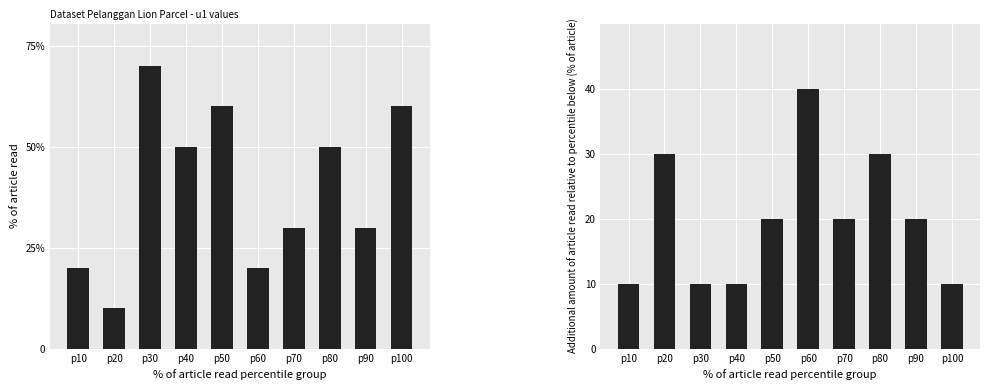

Are the bars grouped side by side (vs. stacked)?

Yes